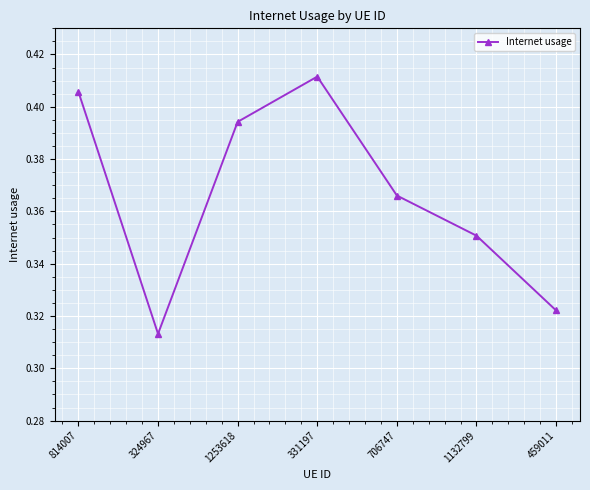

True or false: the data shows 0.6 at 1132799.

False